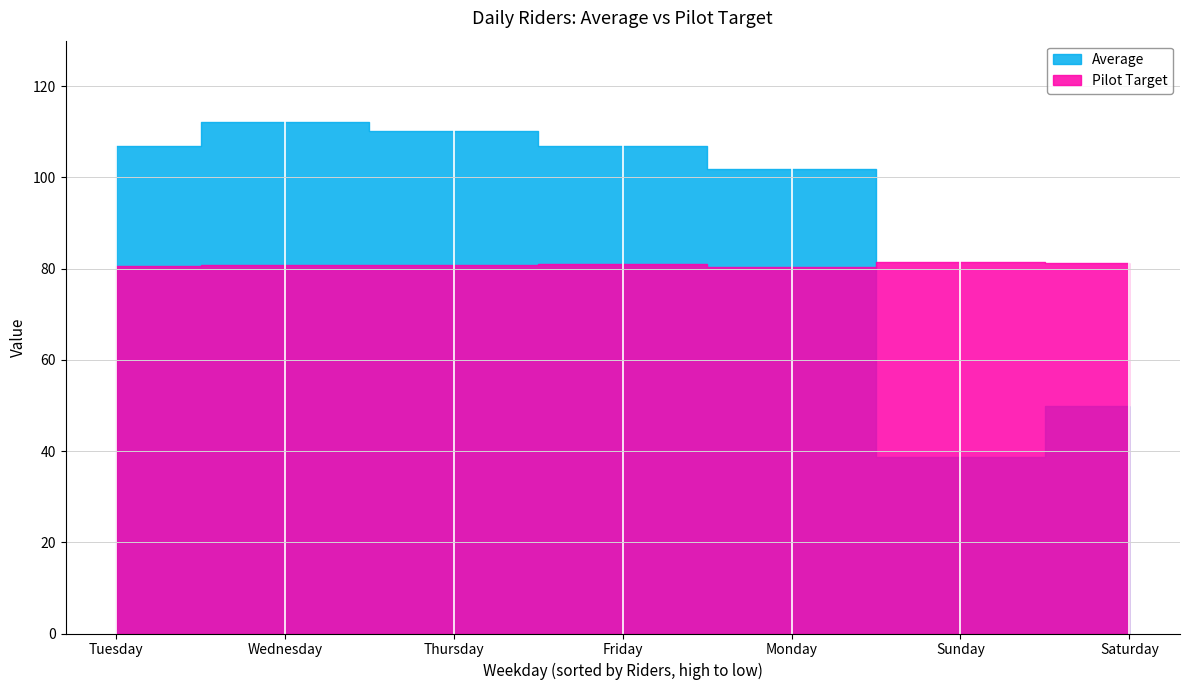

What is the value of the Pilot Target point at the 1st from the left?

80.4